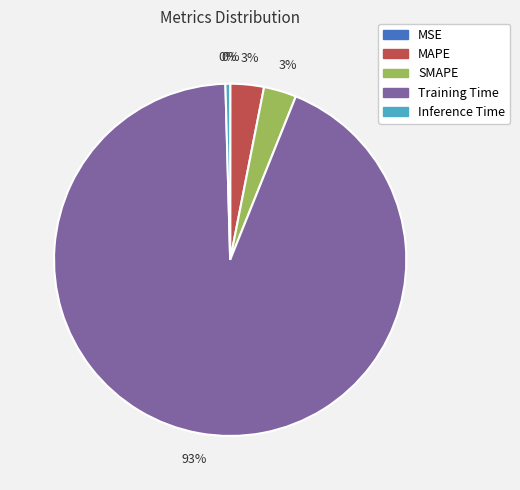

Which slice is the largest?

Training Time